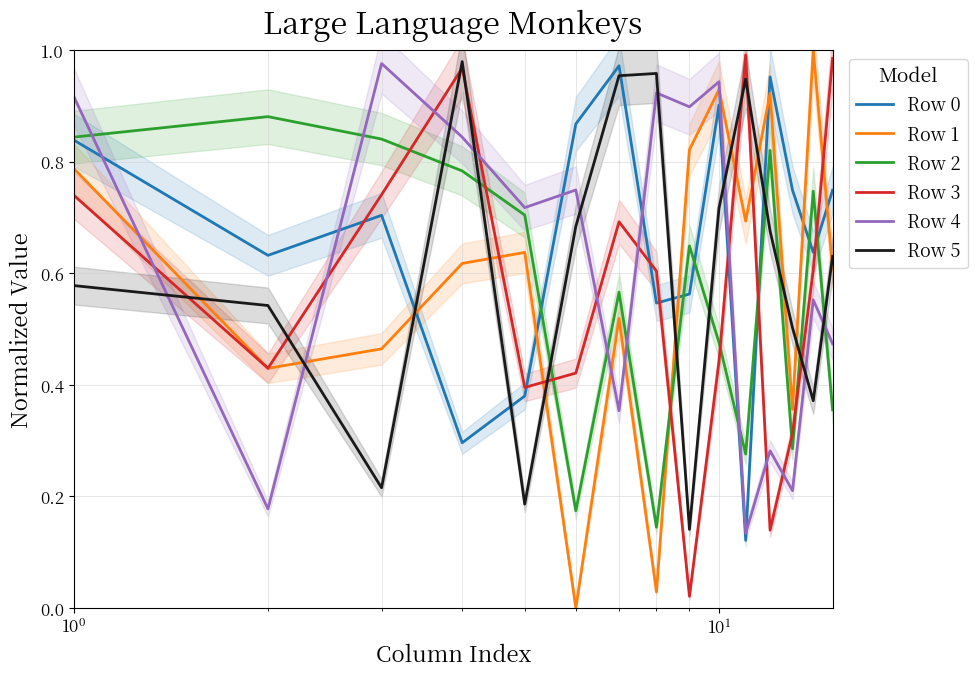

True or false: Row 4 and Row 0 cross at least once.

True